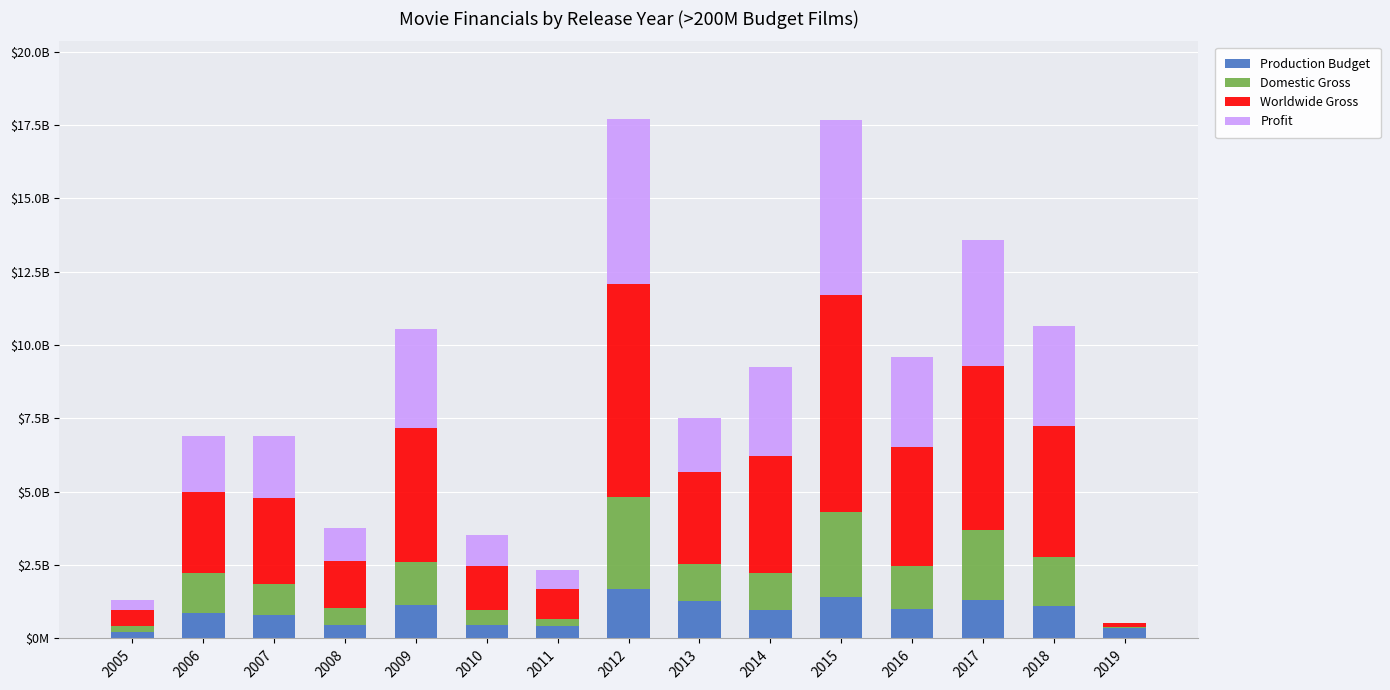

Does the chart contain stacked bars?

Yes